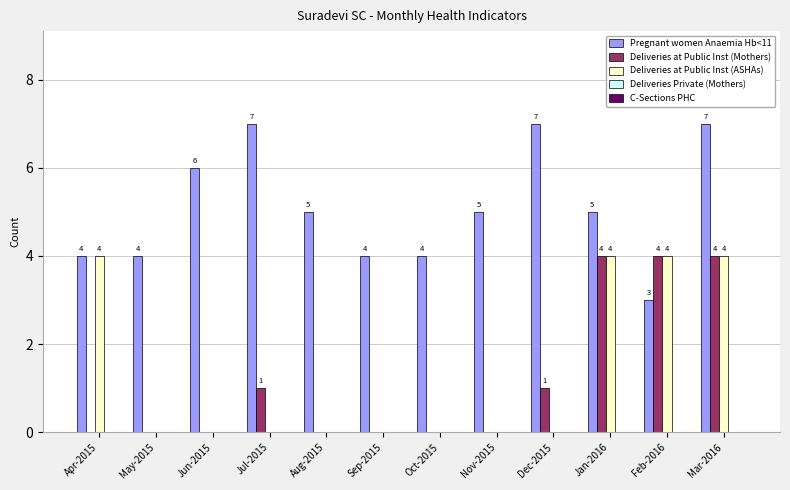

What is the maximum value for Deliveries at Public Inst (Mothers)?

4